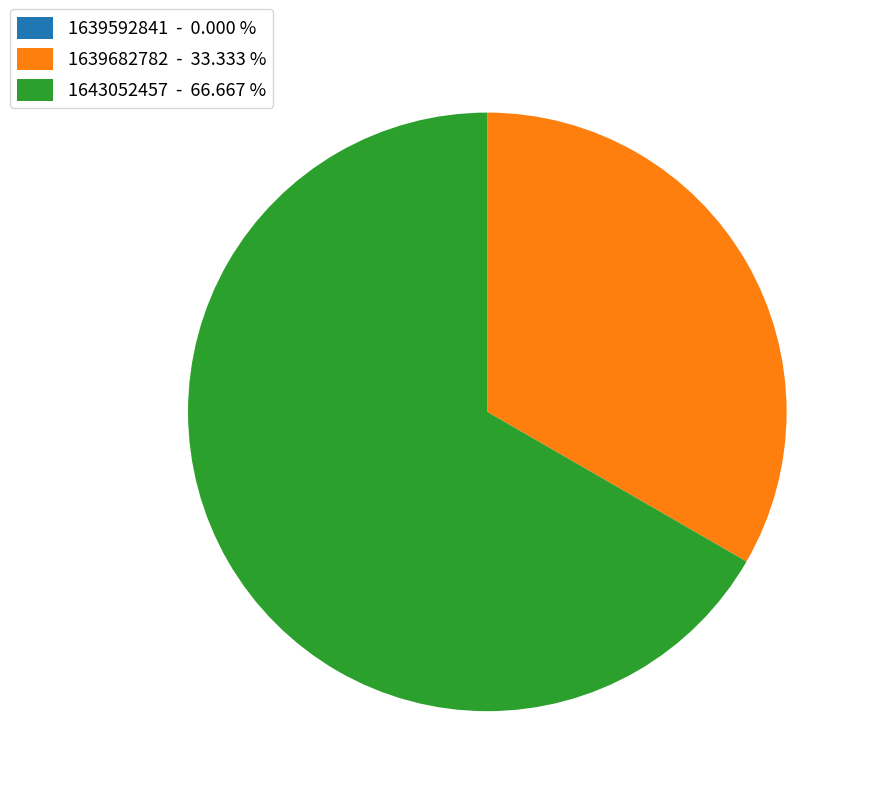

Is there a majority slice in this chart?

Yes